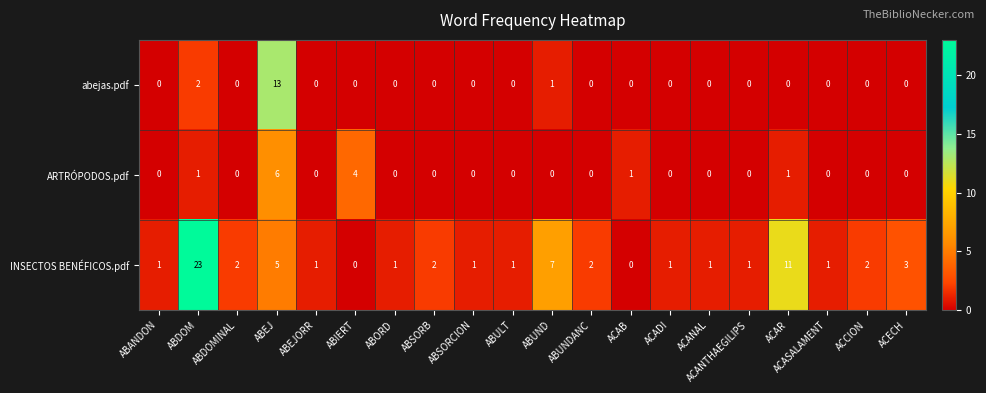

At how many categories does at least one series exceed 14?

1